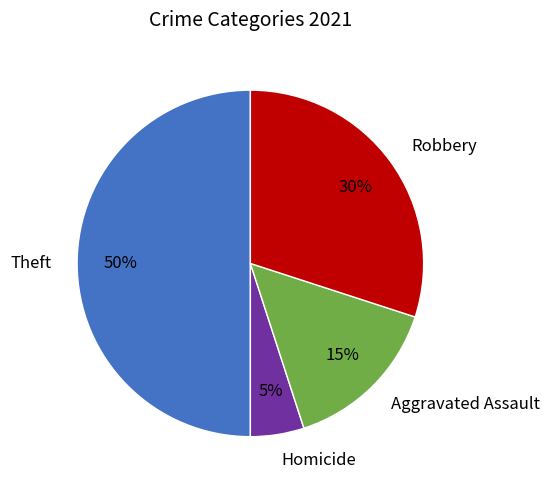

Which category has the biggest portion of the pie?

Theft